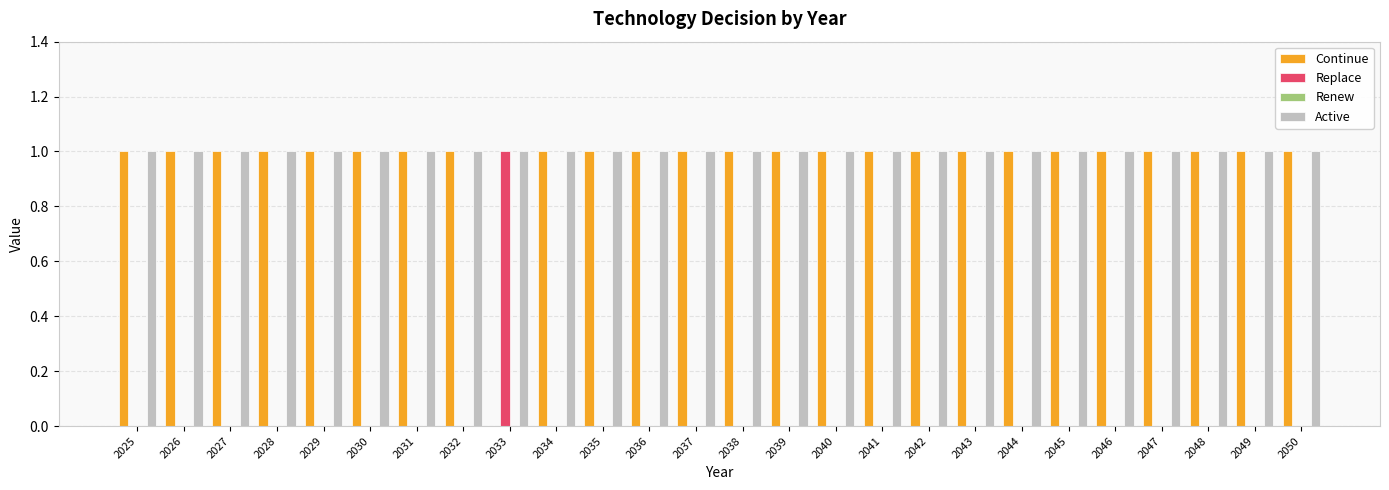

Is the value of Replace at 2034 greater than the value of Active at 2040?

No